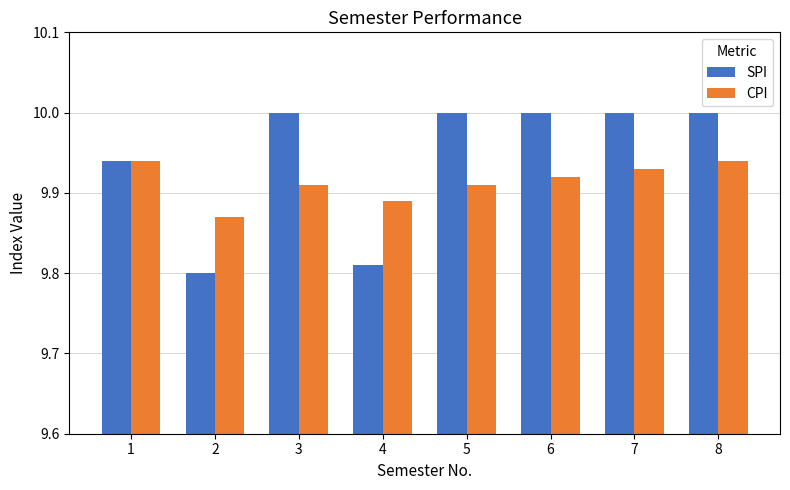

What are all the series names shown in the legend?

SPI, CPI